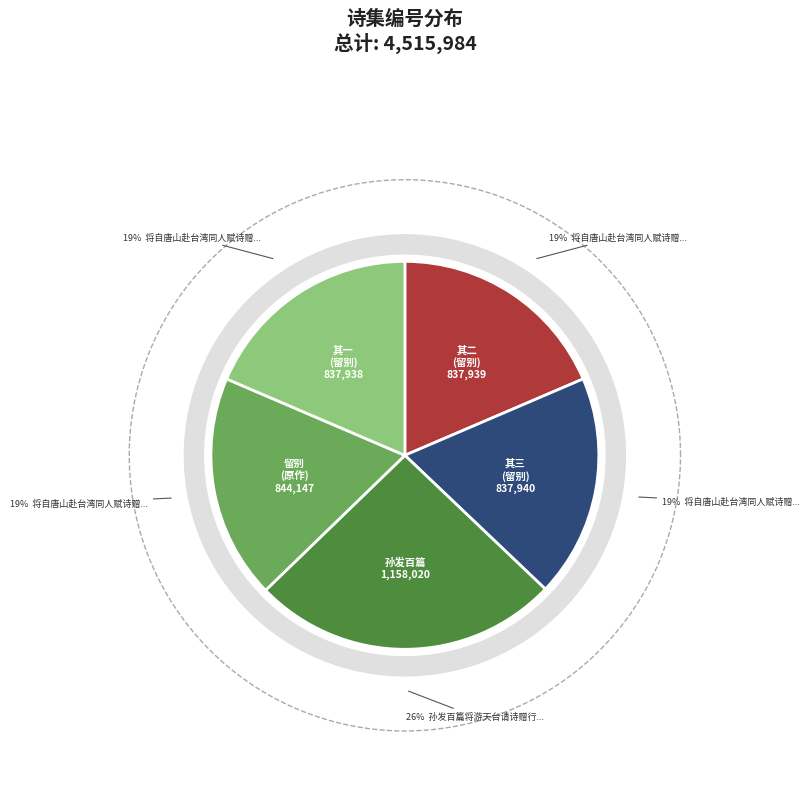

Approximately how many times larger is the value at 将自唐山赴台湾同人赋诗赠行因和杨德甫兵部韵留别 其二 compared to 将自唐山赴台湾同人赋诗赠行因和杨德甫兵部韵留别 其三?

1.0